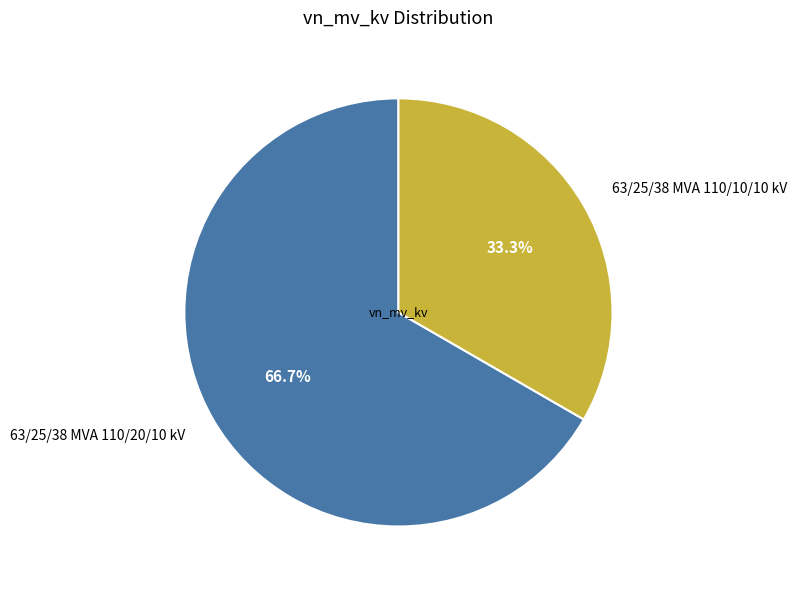

What percentage do 63/25/38 MVA 110/20/10 kV and 63/25/38 MVA 110/10/10 kV together represent?

100.0%